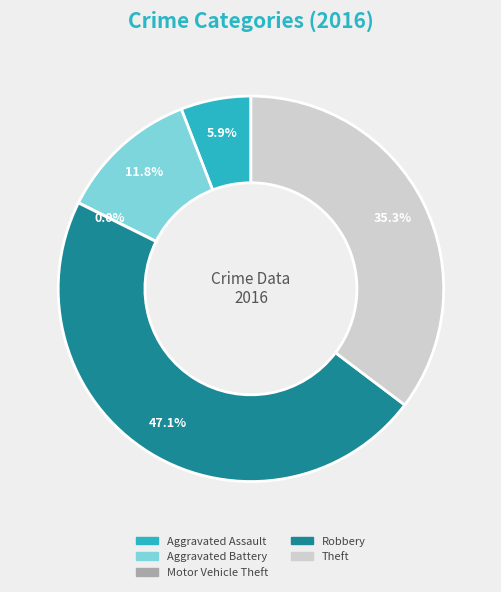

True or false: Theft accounts for 27% of the total.

False